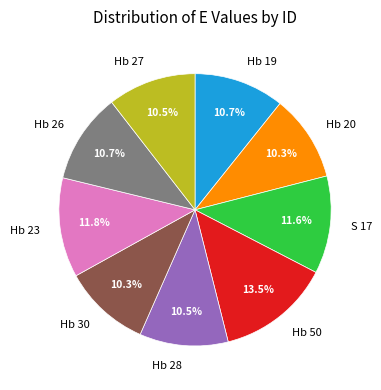

Count the number of slices in the pie.

9